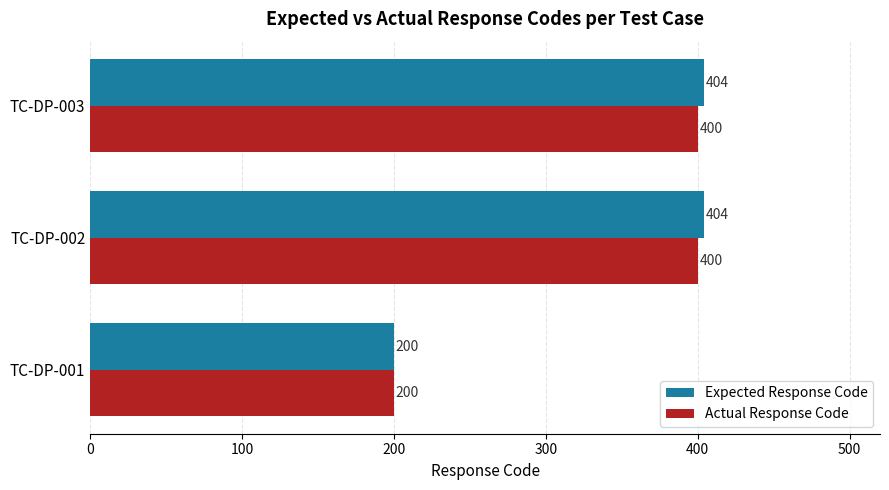

Which series has the largest total across all categories?

Expected Response Code